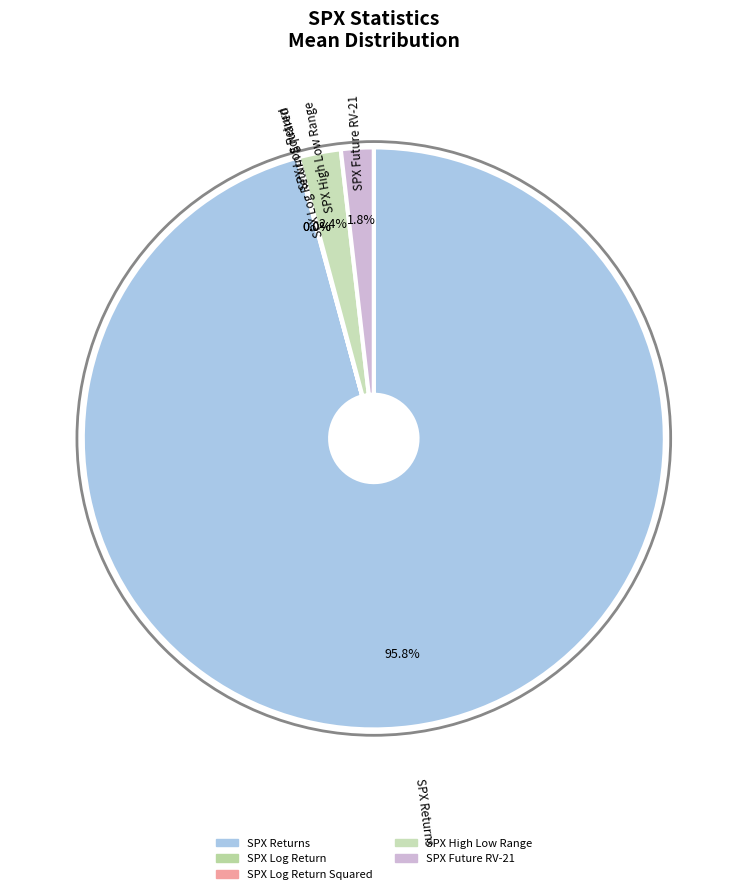

Which slice is the smallest?

SPX Log Return Squared